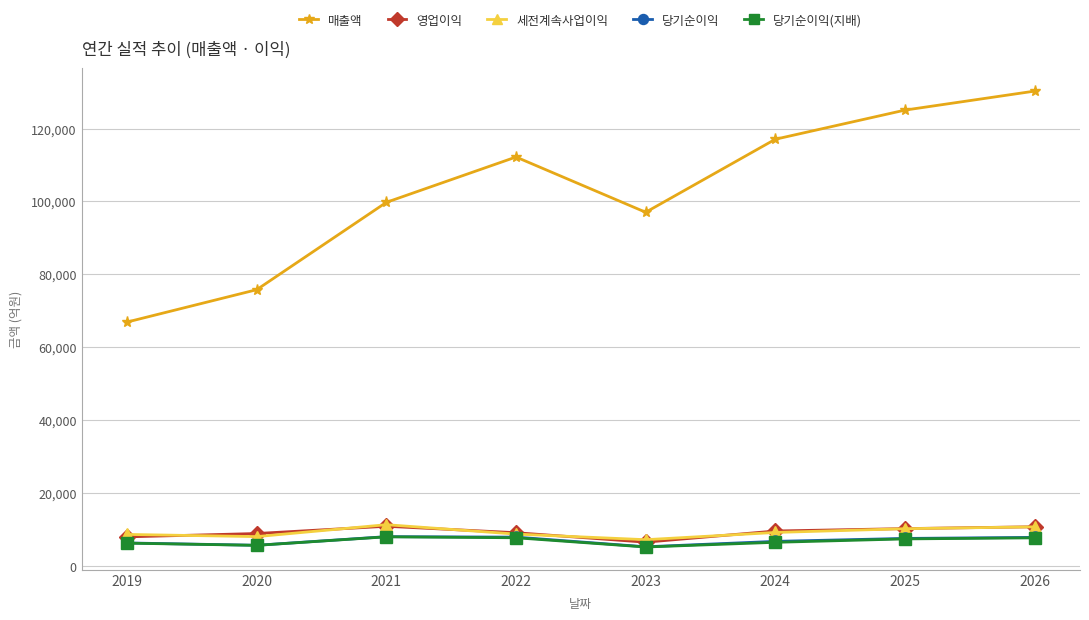

What is the difference between the 당기순이익 values at 2026 and 2020?

2163